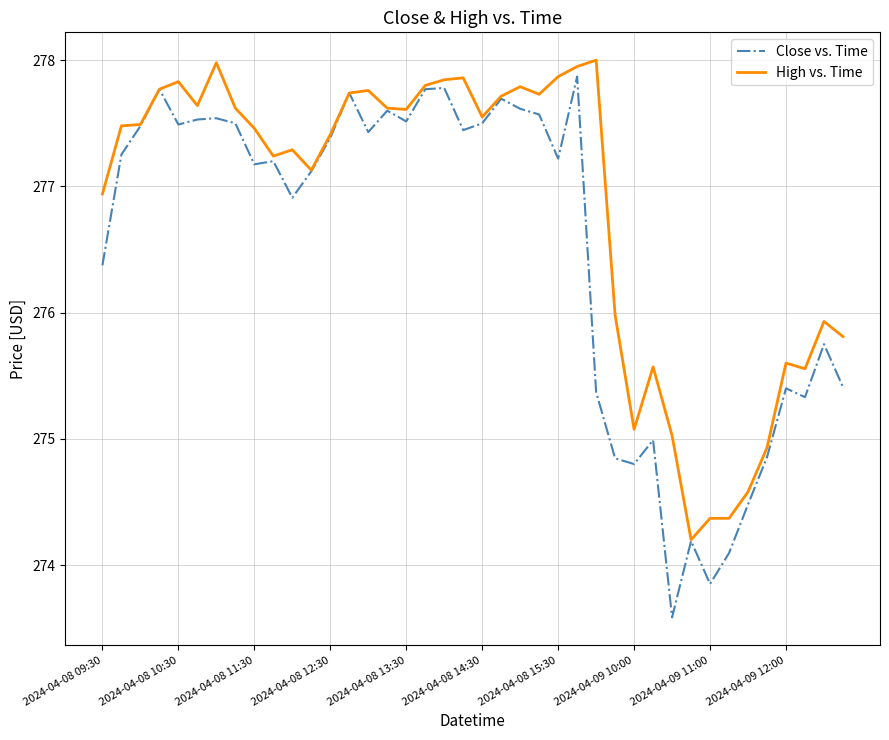

List the series in order of their overall mean, highest first.

High vs. Time, Close vs. Time